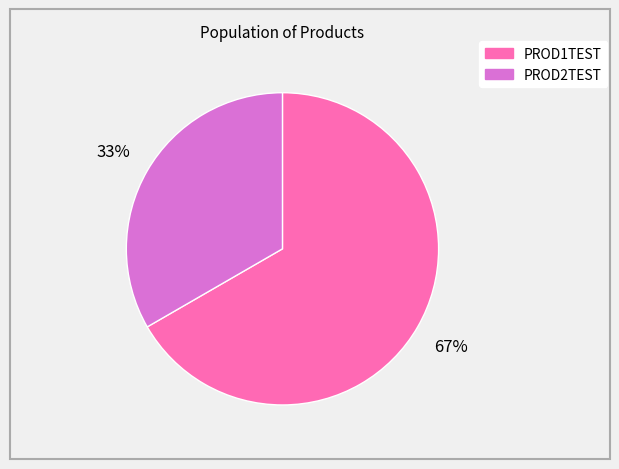

What is the majority slice?

PROD1TEST